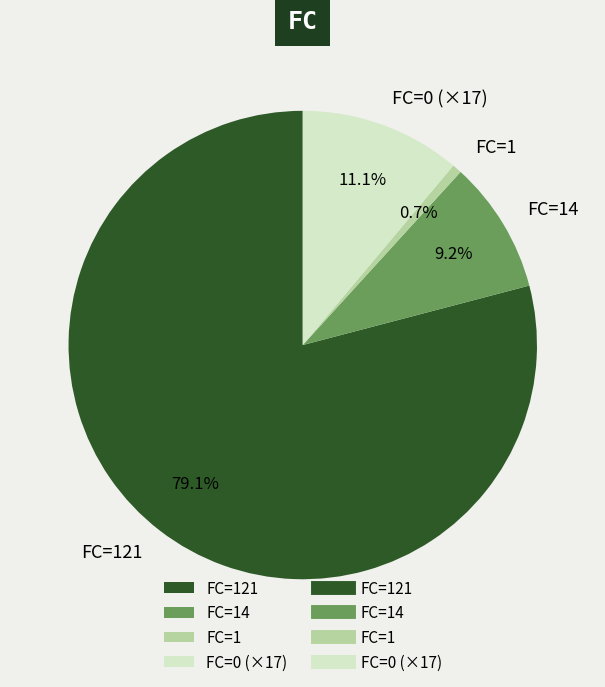

Does FC=14 account for over 50% of the chart?

No